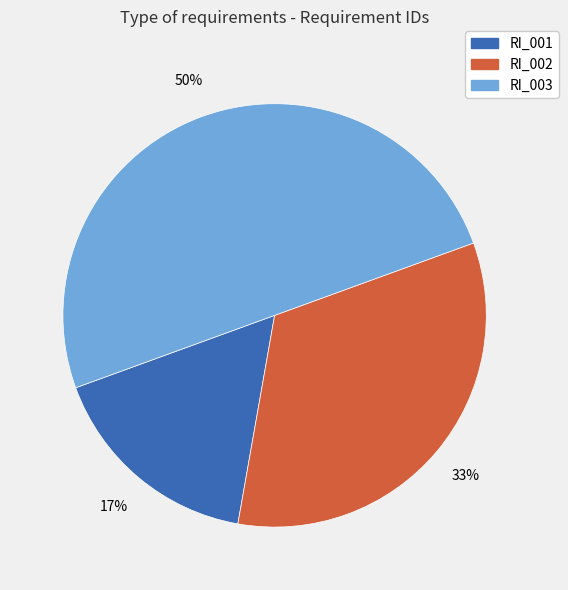

To the nearest percent, what is the difference between the largest and smallest slice percentages?

33%